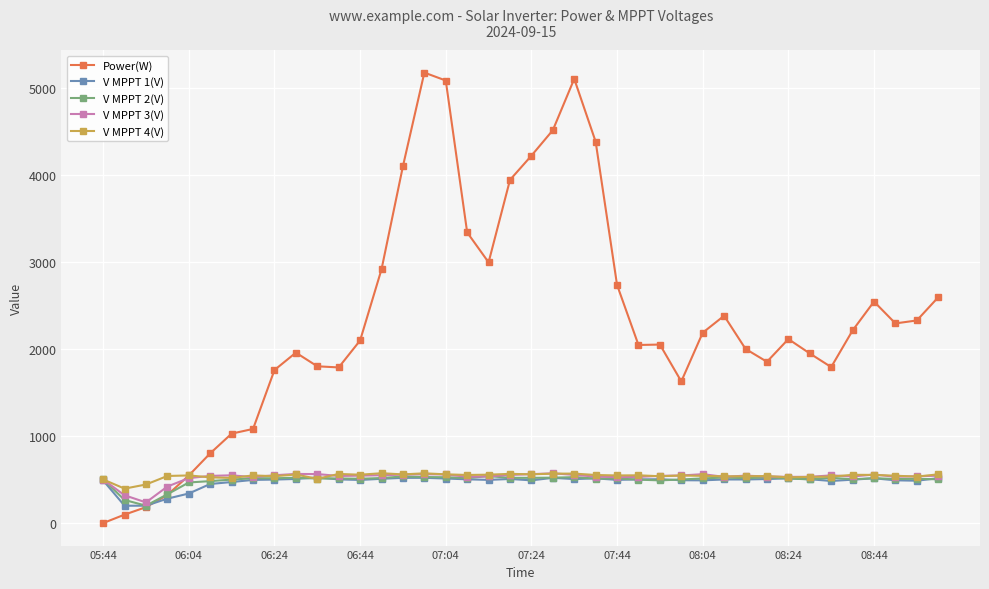

True or false: Power(W) has more than 1 points higher than both neighbors.

True